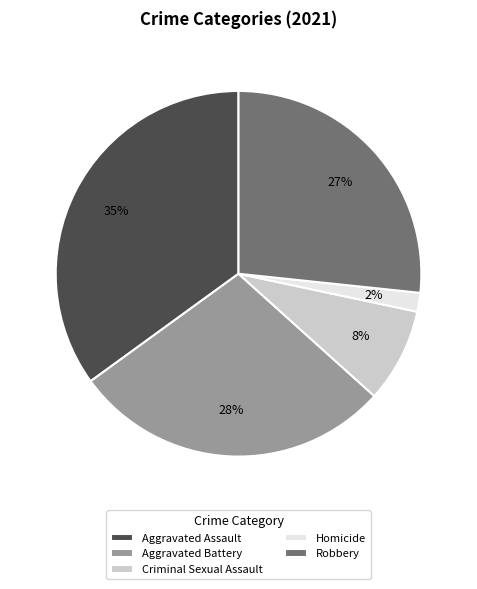

How many slices are in this pie chart?

5